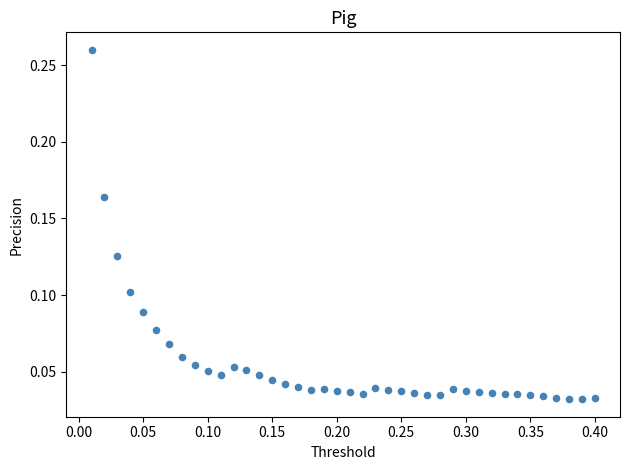

What is the range of X values (max minus min)?

0.4